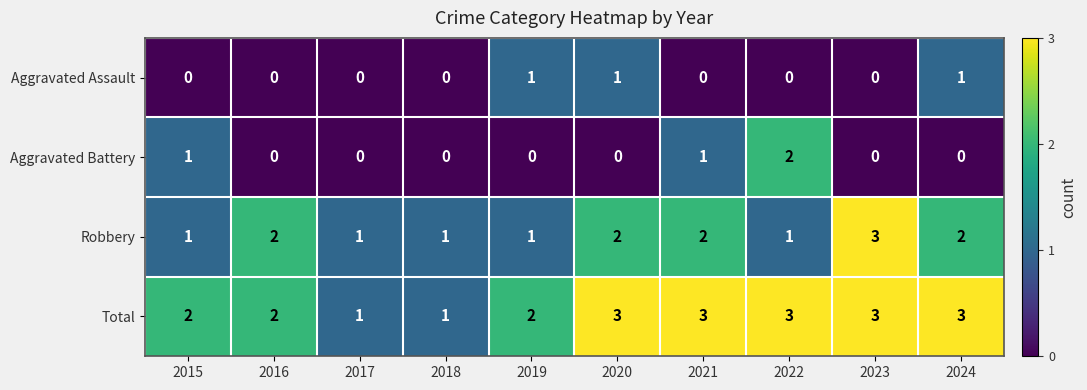

At how many categories does at least one series exceed 0?

10